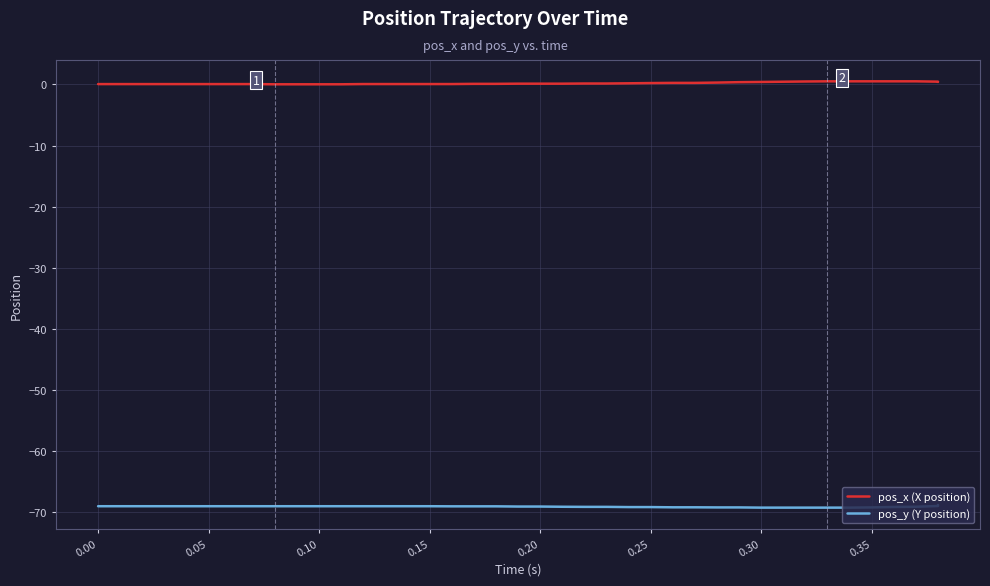

True or false: pos_x (X position) and pos_y (Y position) cross at least once.

False